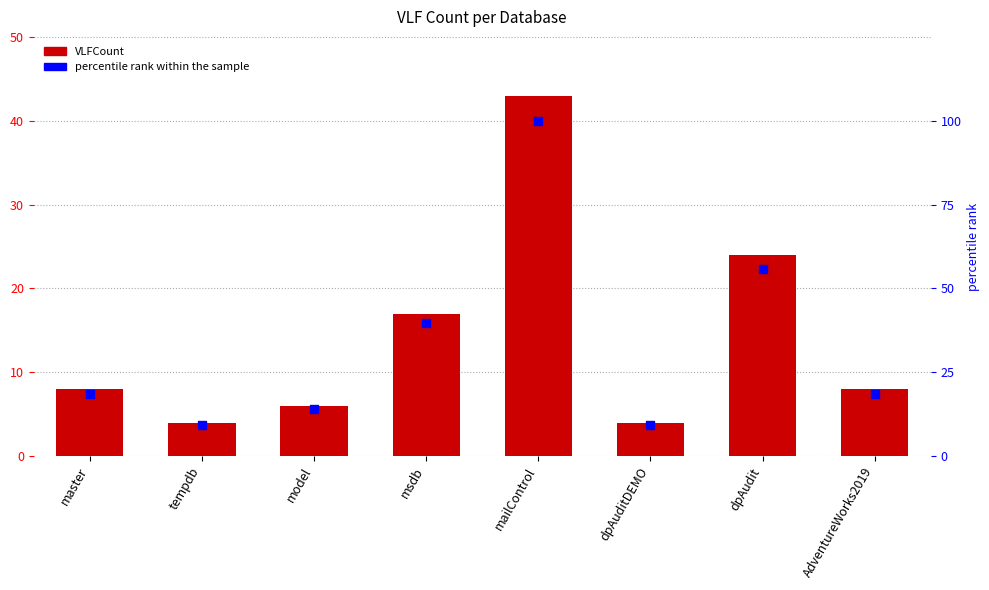

Which series contains the highest Y value?

percentile rank within the sample